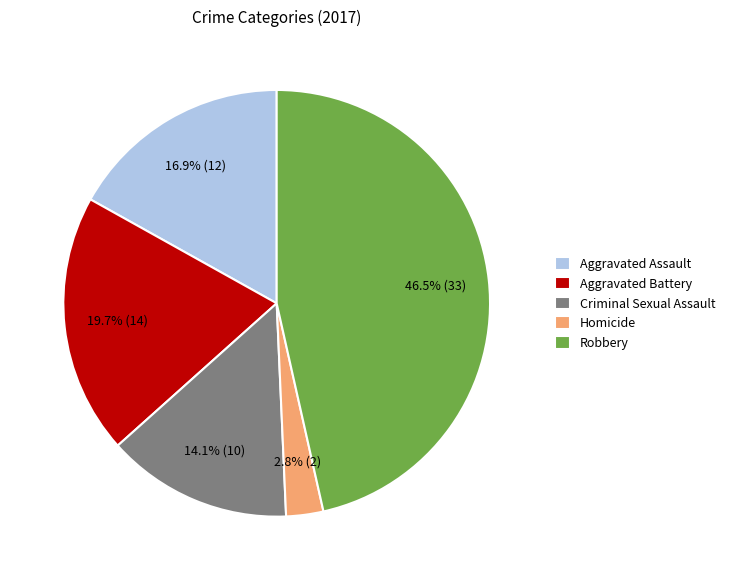

Approximately how many times larger is the value at Robbery compared to Aggravated Battery?

2.4